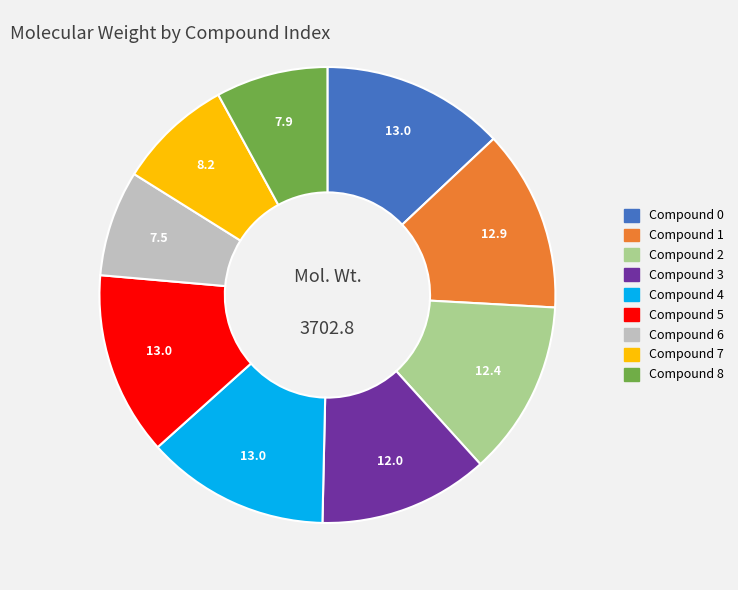

What is the ratio of the value at Compound 0 to the value at Compound 4?

1.0